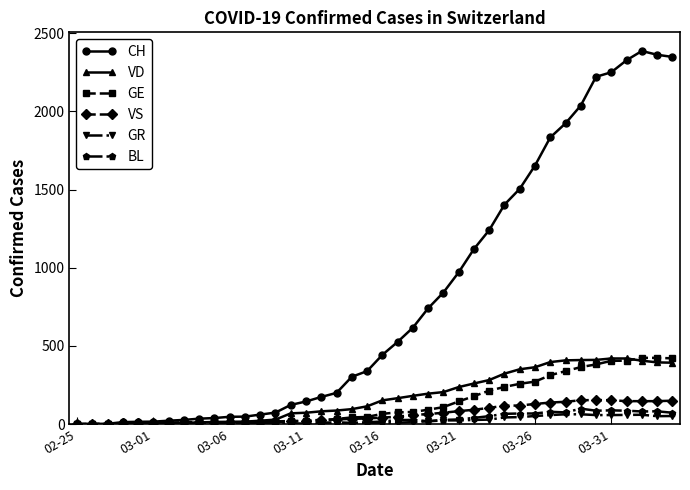

Which series has the largest total across all categories?

CH